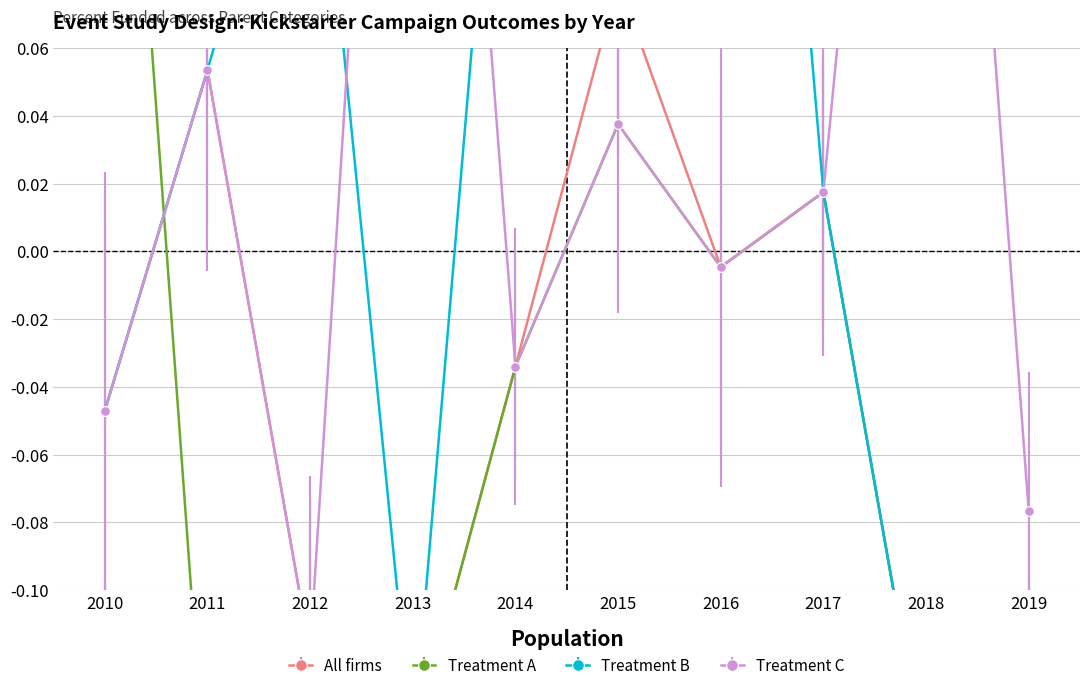

Reading left to right, list all the values displayed in this chart.

All firms: 2010=-0.0	2011=0.1	2012=-0.1	2013=-0.1	2014=-0.0	2015=0.1	2016=-0.0	2017=0.0	2018=-0.2	2019=-0.2
Treatment A: 2010=0.3	2011=-0.2	2012=-0.1	2013=-0.1	2014=-0.0	2015=0.0	2016=-0.0	2017=0.0	2018=-0.2	2019=-0.1
Treatment B: 2010=-0.0	2011=0.1	2012=0.2	2013=-0.1	2014=0.2	2015=0.1	2016=0.4	2017=0.0	2018=-0.2	2019=-0.1
Treatment C: 2010=-0.0	2011=0.1	2012=-0.1	2013=0.4	2014=-0.0	2015=0.0	2016=-0.0	2017=0.0	2018=0.3	2019=-0.1